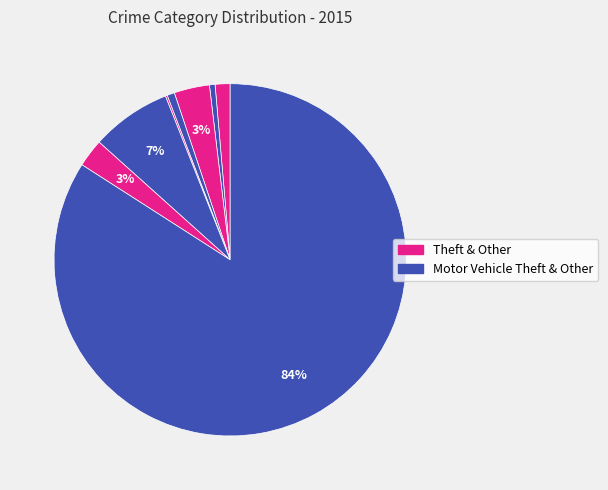

To the nearest percent, what is the difference between the largest and smallest slice percentages?

84%